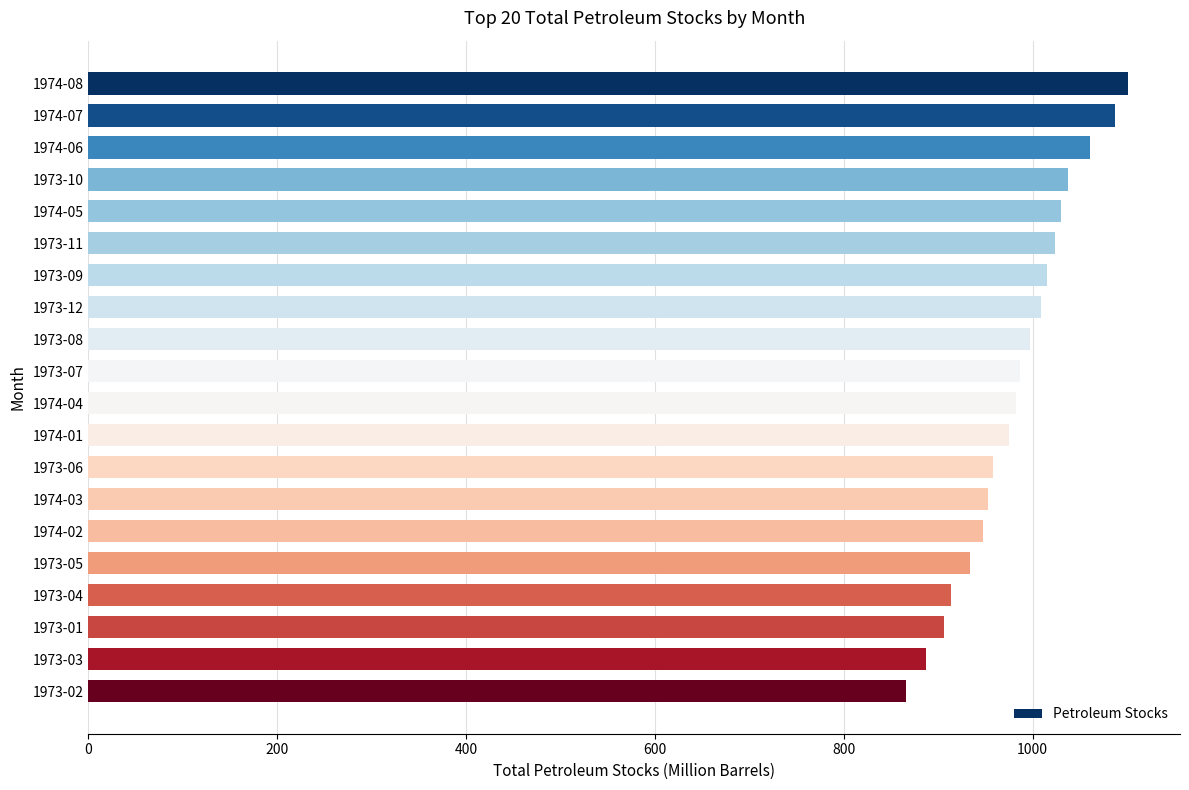

What is the approximate value at 1973-04?

913.3